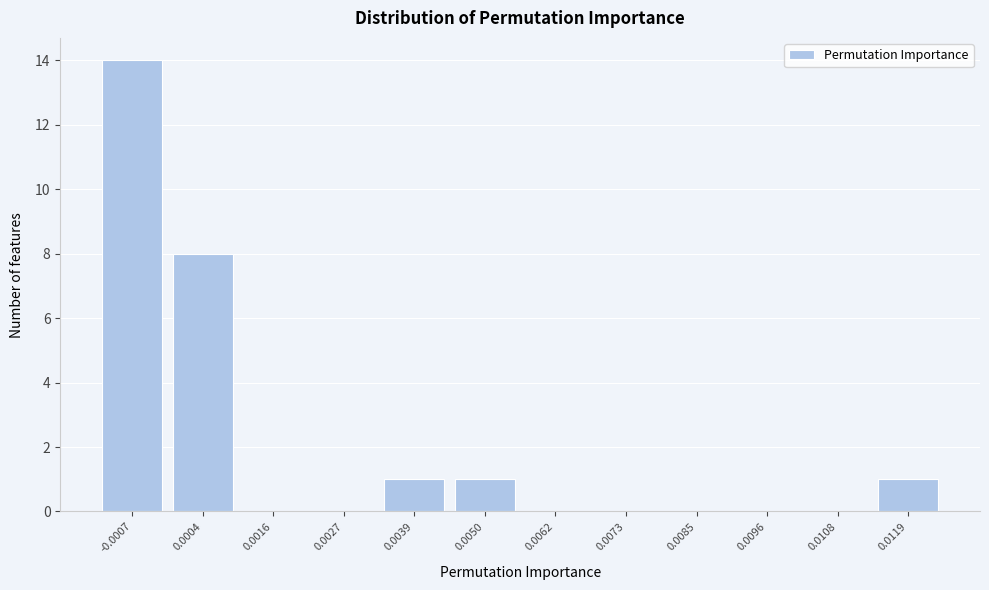

Reading left to right, extract all data points from this chart.

-0.0007=14	0.0004=8	0.0016=0	0.0027=0	0.0039=1	0.0050=1	0.0062=0	0.0073=0	0.0085=0	0.0096=0	0.0108=0	0.0119=1